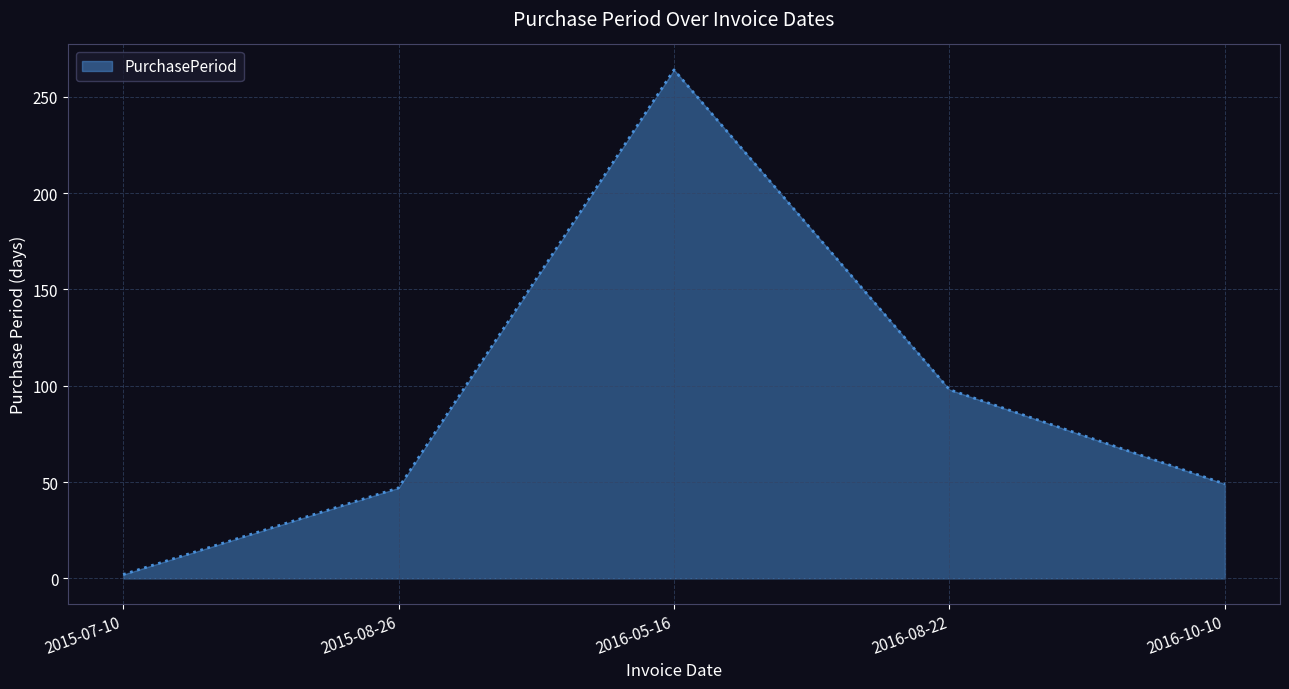

True or false: the data shows 14 at 2016-10-10.

False